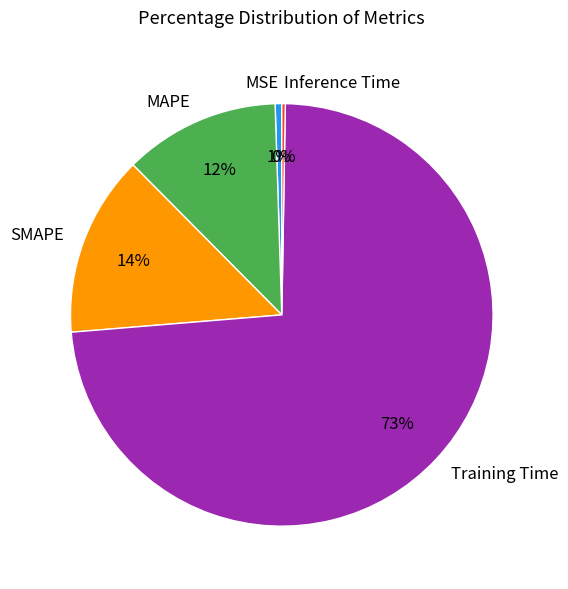

To the nearest percent, what is the average slice percentage?

20%